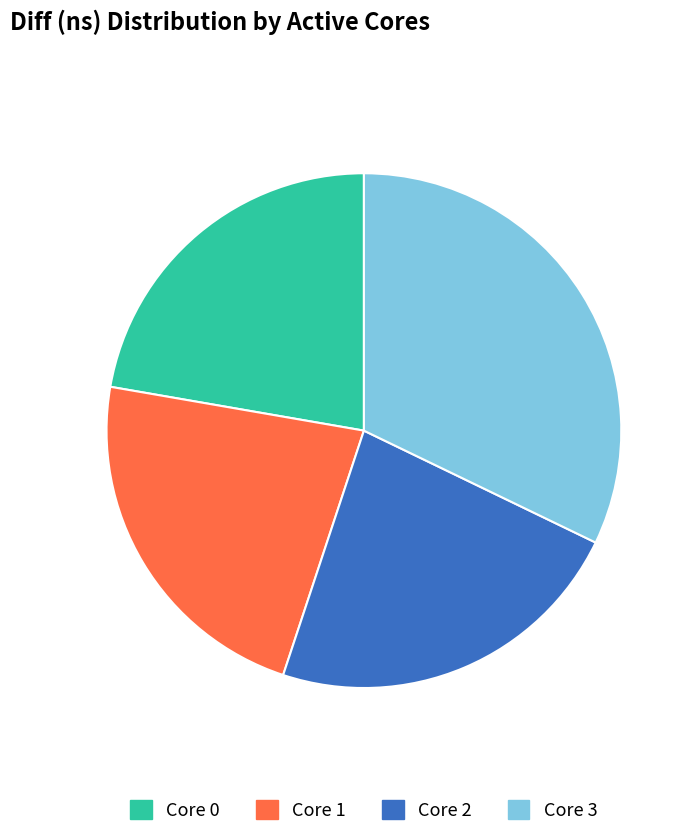

Does any single category account for the majority?

No